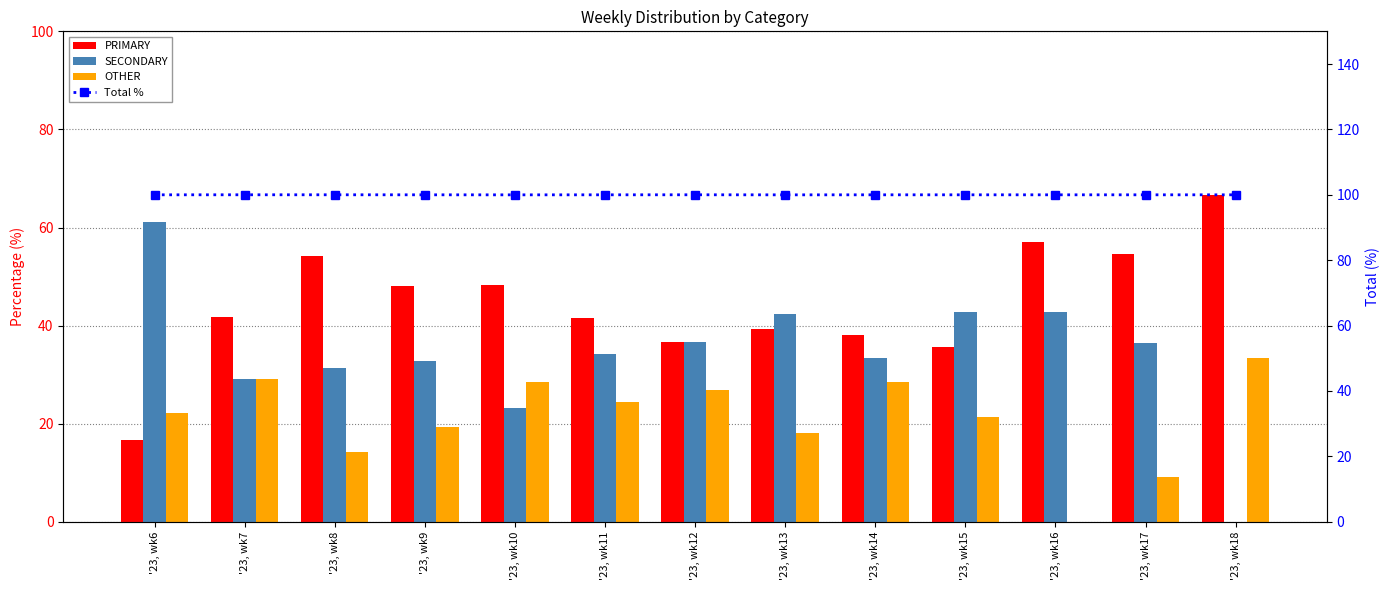

How many series are shown in this chart?

4